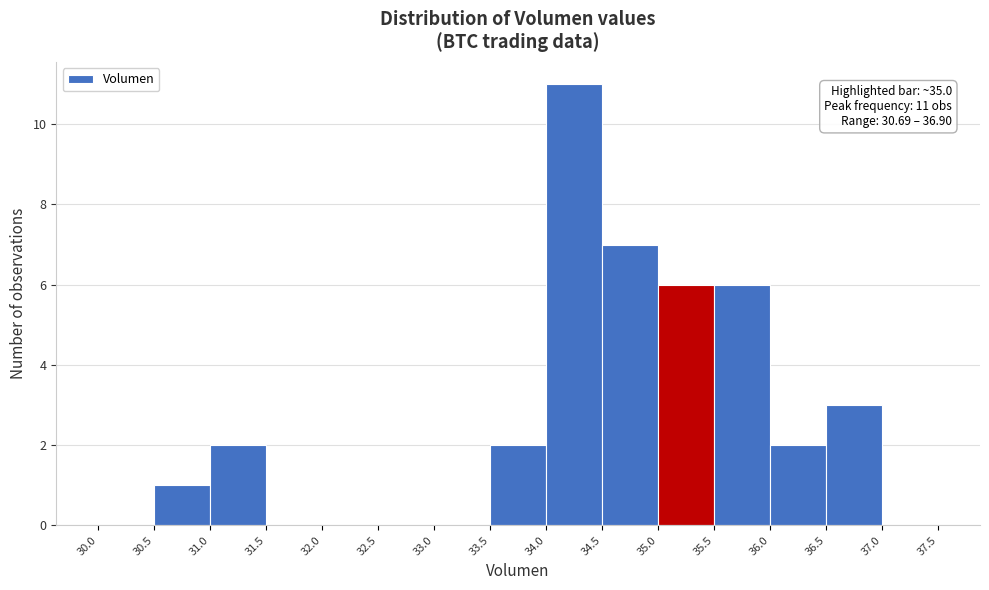

Which range on the x-axis has the tallest bar?

34.0 to 34.5